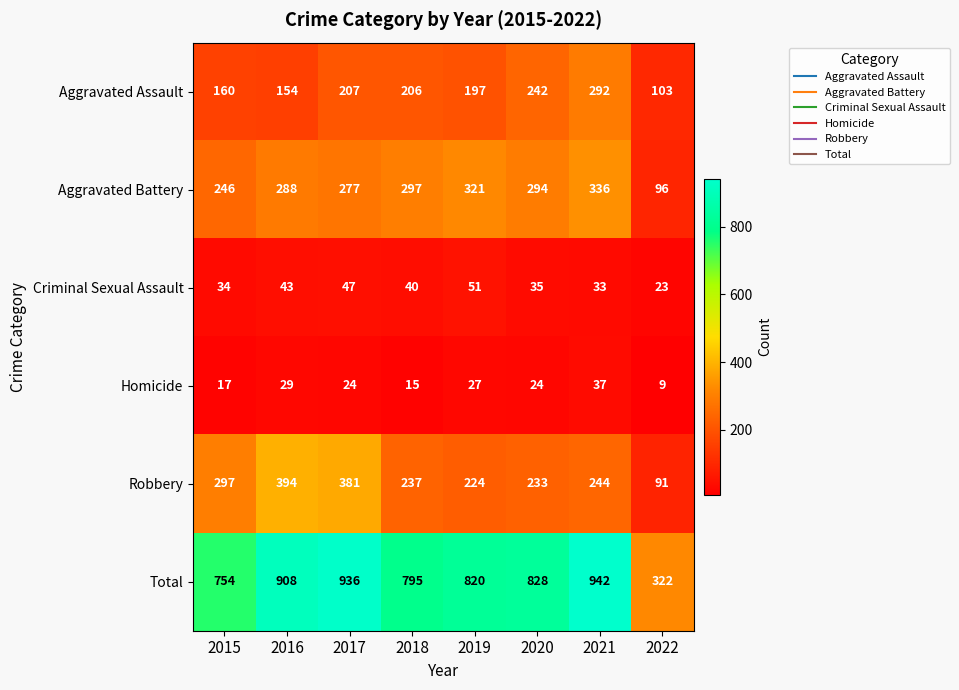

How many values in the Aggravated Assault series are below 206?

4